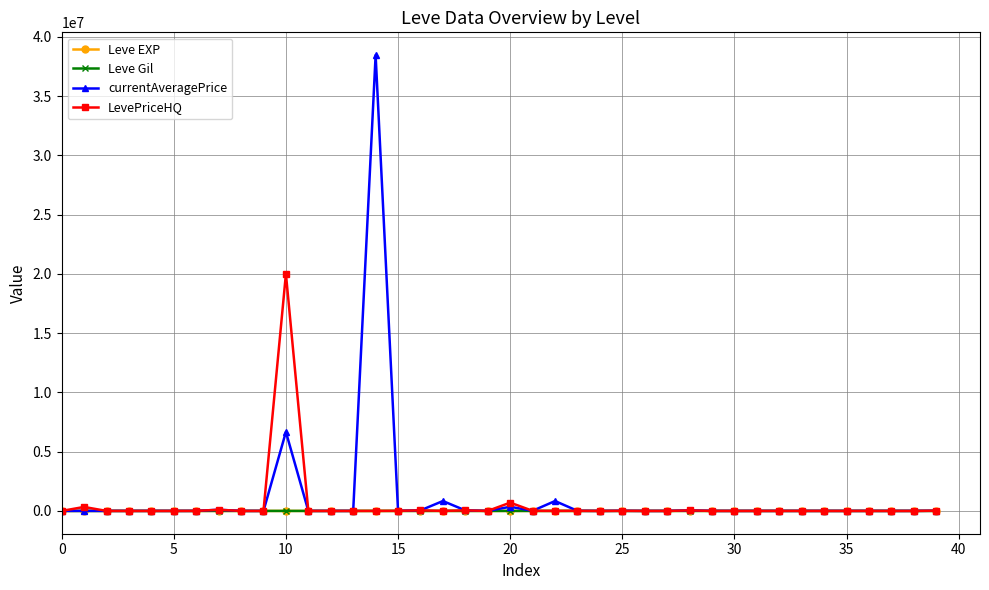

What is the highest value of the LevePriceHQ series?

20000000